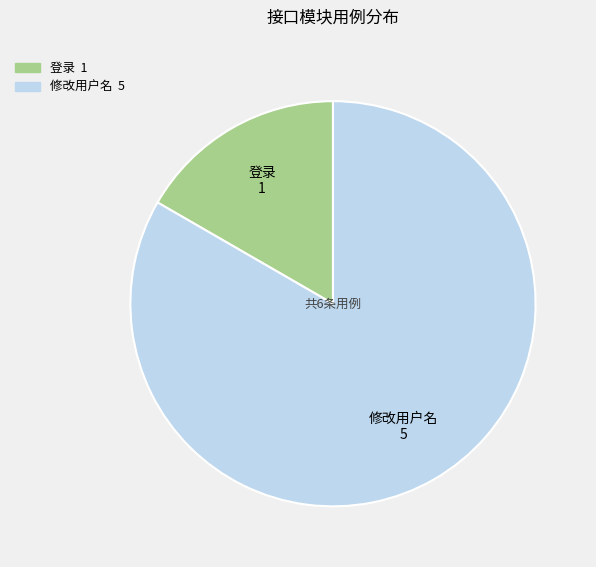

Combined, do 修改用户名 and 登录 account for over 50%?

Yes